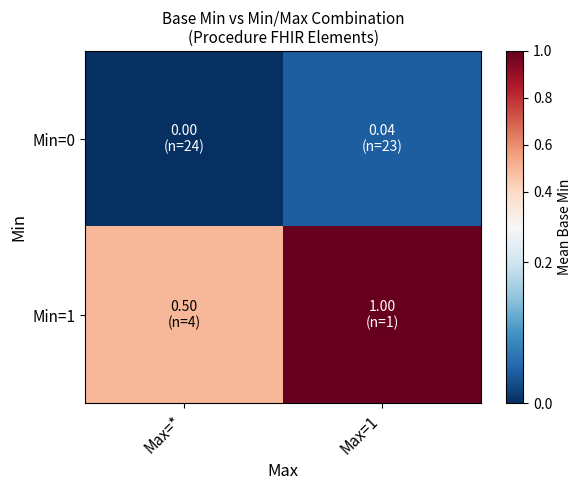

Which series has the largest total across all categories?

Min=1